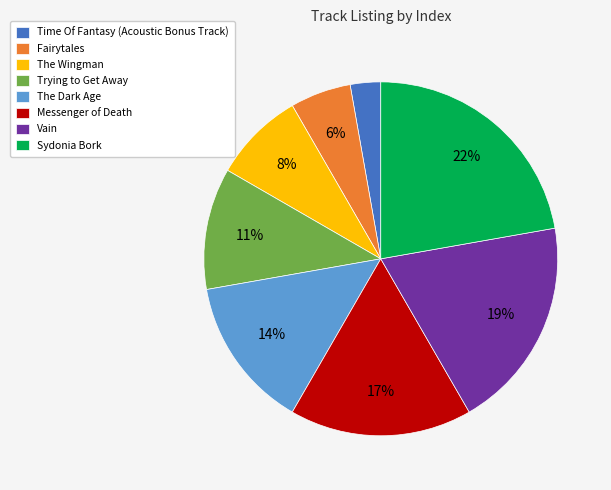

Combined, do The Dark Age and Sydonia Bork account for over 50%?

No